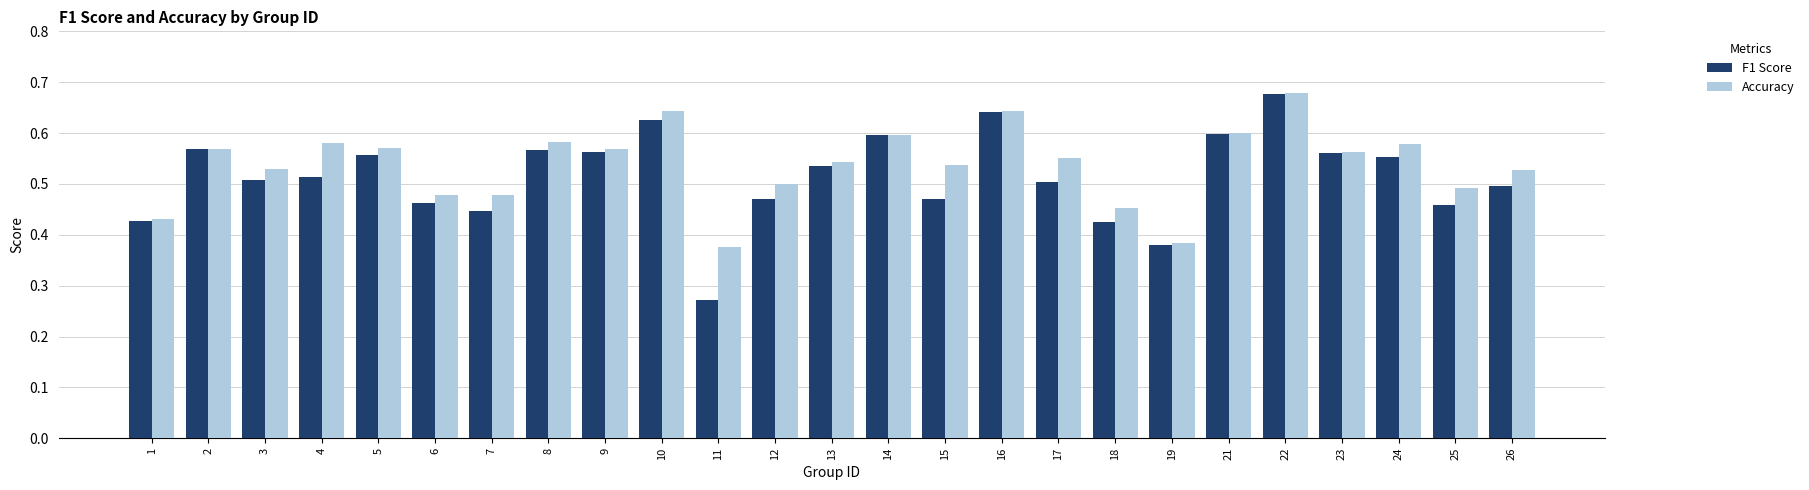

True or false: Accuracy has a value of 0.6 at 14.

True